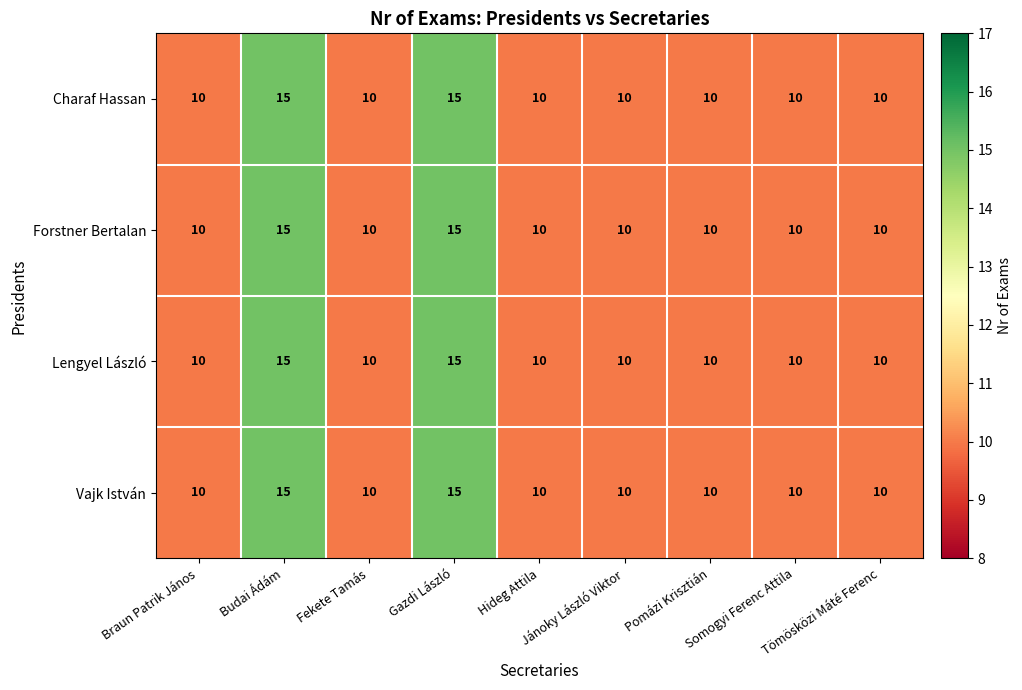

What is the minimum value shown in the chart?

10